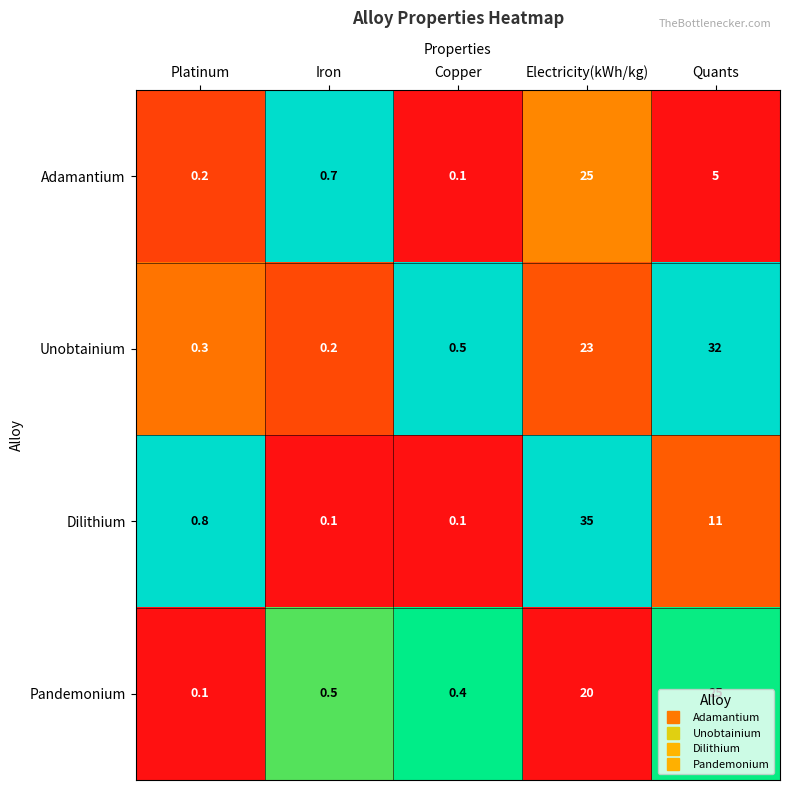

At how many categories does at least one series exceed 0?

5